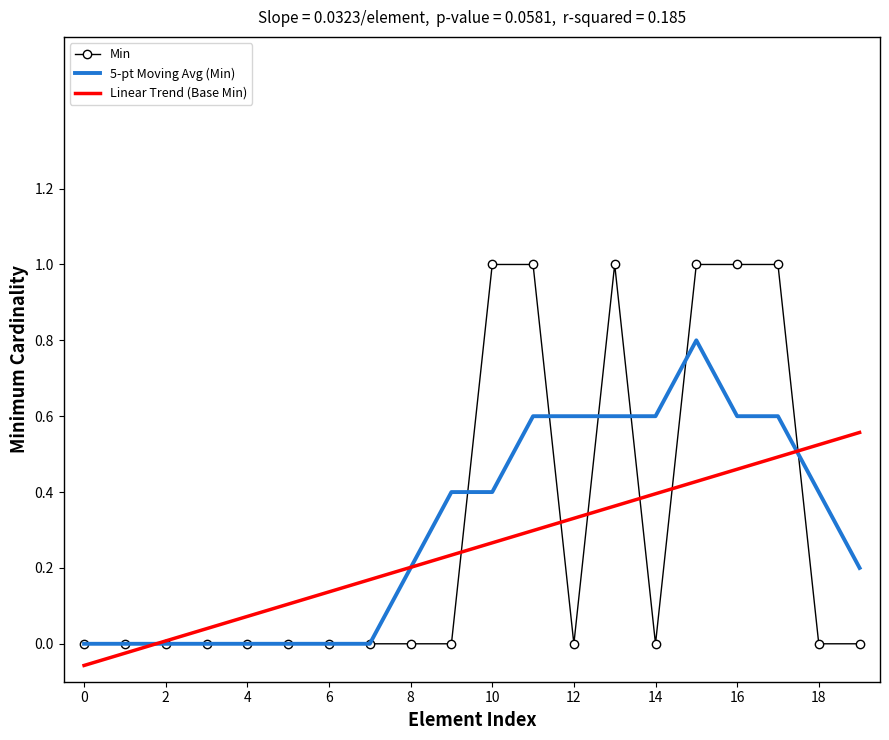

What is the maximum value for Min?

1.0